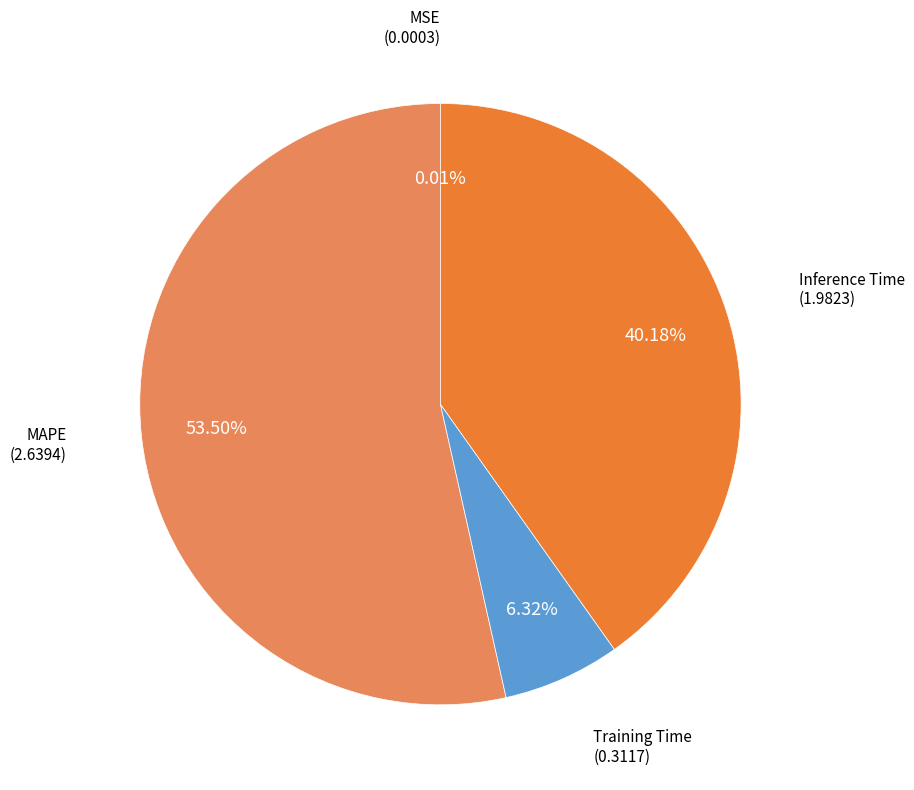

Is there any slice that represents more than half of the pie?

Yes